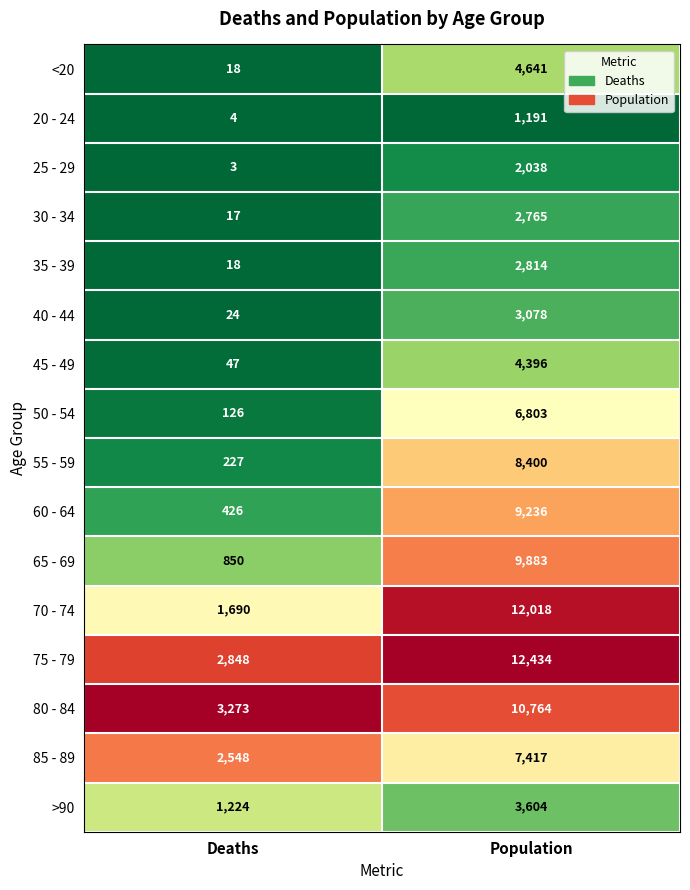

What is the difference between the 20 - 24 values at Deaths and Population?

1187